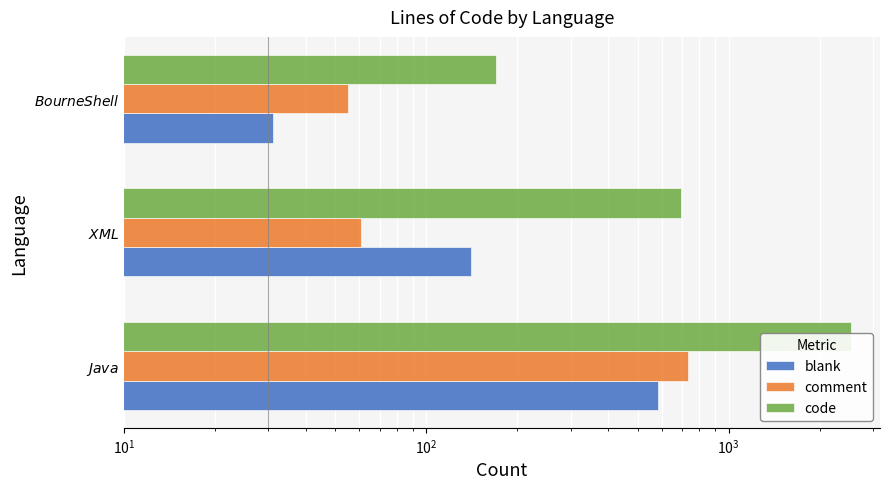

What is the value of the comment bar at the 2nd from the left?

61